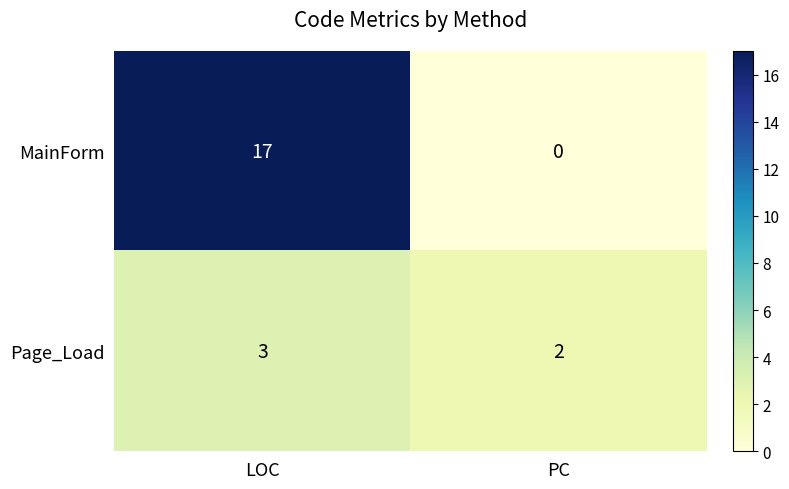

At which category does the chart reach its peak across all series?

LOC